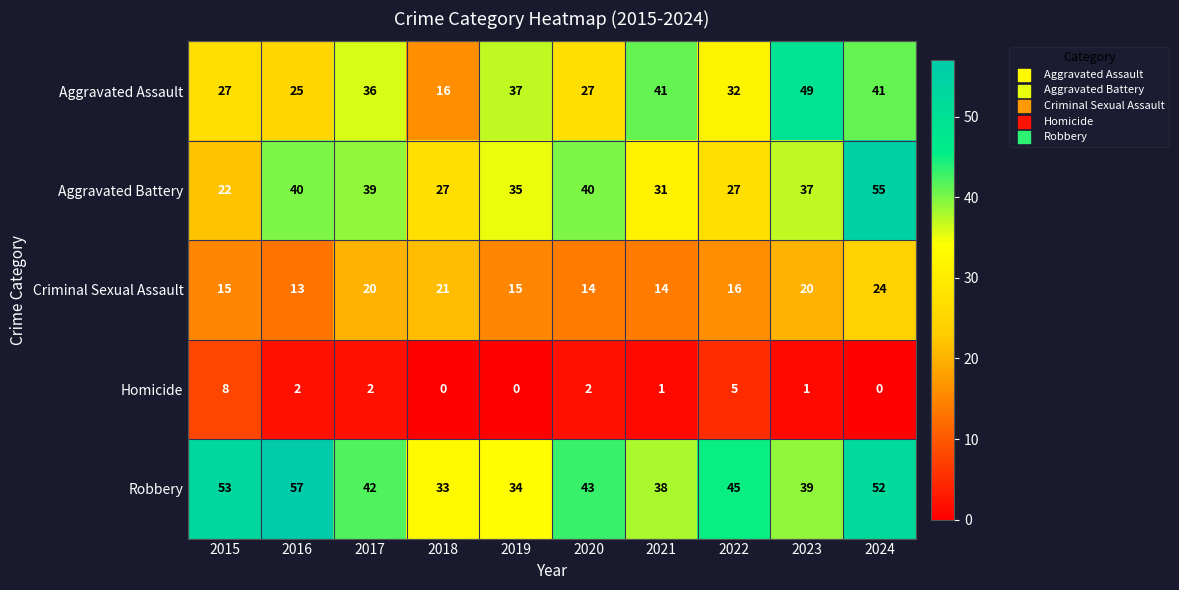

Count the number of data series in this chart.

5